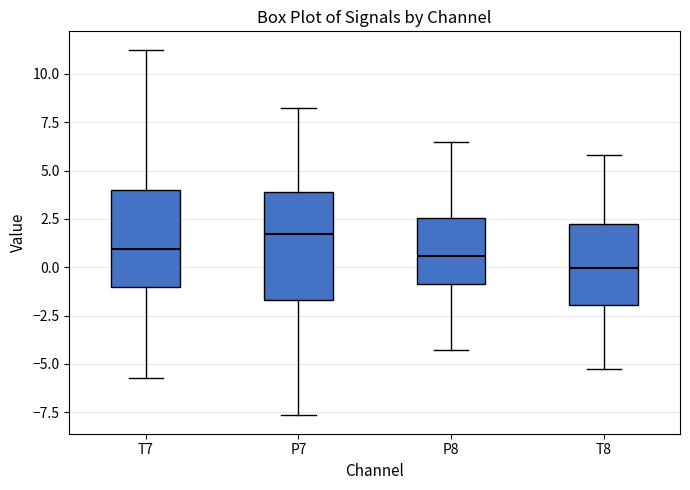

Reading left to right, transcribe this box plot: for each box, give where its median line is, the range the box spans, and where its two whiskers end, as read against the y-axis. The values are not printed on the chart, so give them approximately, as read against the axis.

T7: median 1.0, box -1.0 to 4.0, whiskers -5.5 to 11.5
P7: median 1.5, box -1.5 to 4.0, whiskers -7.5 to 8.0
P8: median 0.5, box -1.0 to 2.5, whiskers -4.5 to 6.5
T8: median 0.0, box -2.0 to 2.0, whiskers -5.5 to 6.0